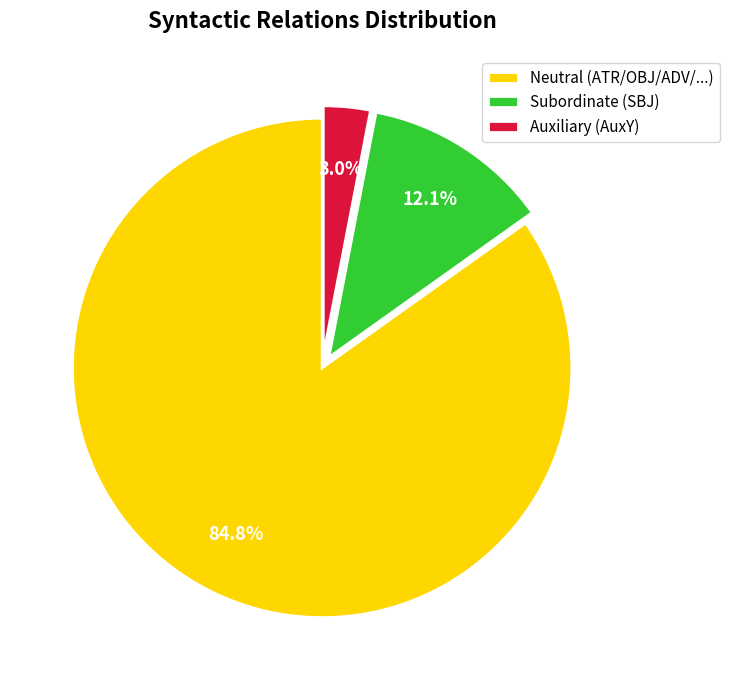

Rank the categories by value from highest to lowest.

Neutral (ATR/OBJ/ADV/...), Subordinate (SBJ), Auxiliary (AuxY)